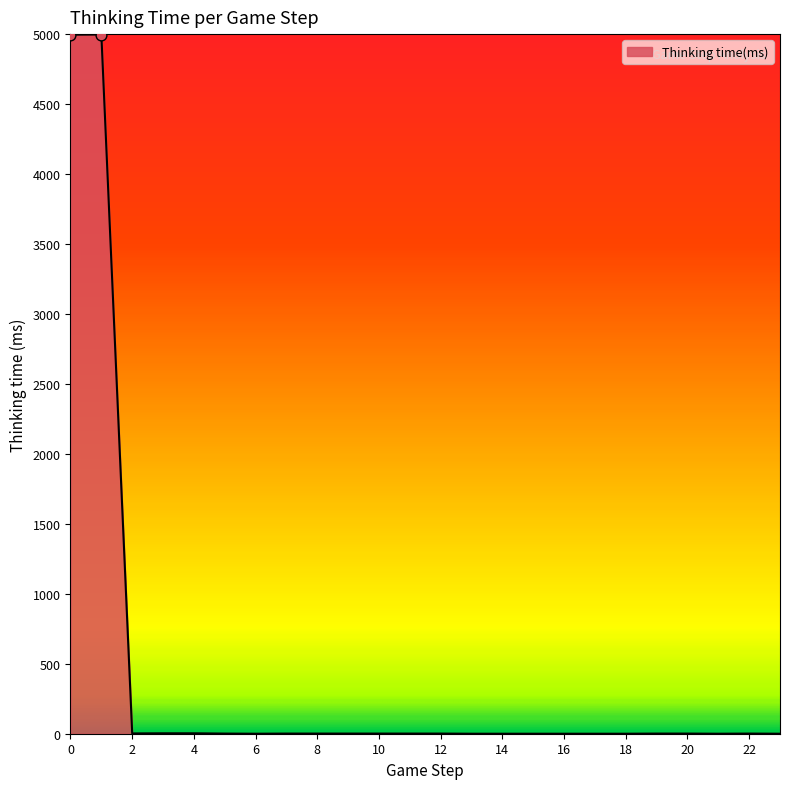

What is the maximum value shown in the chart?

4997